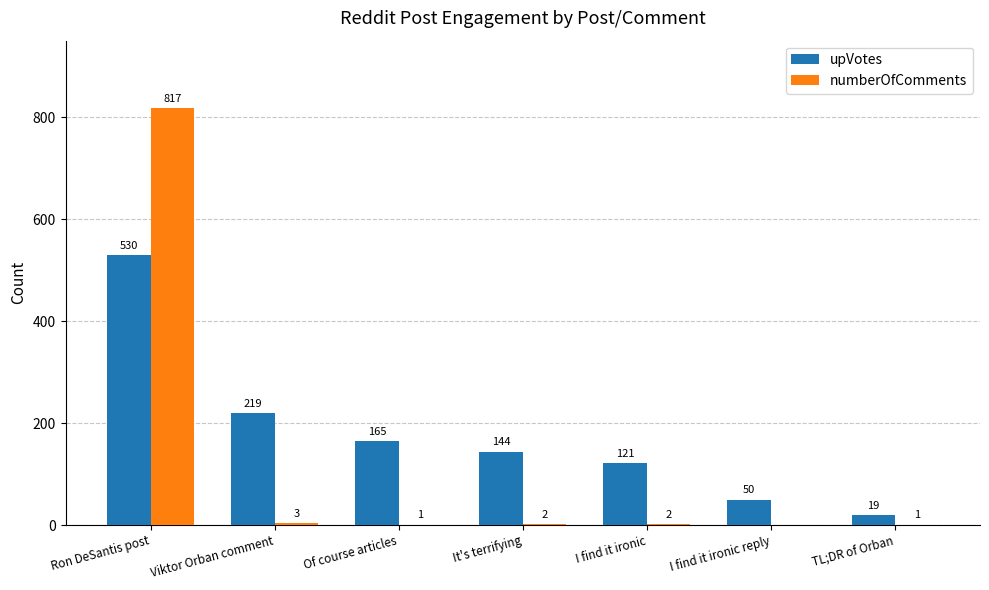

At which label is upVotes closest to 274?

Viktor Orban comment